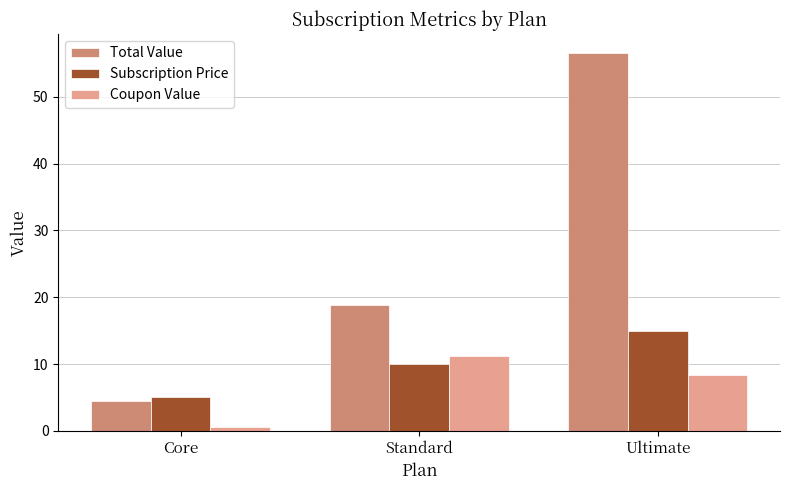

What position from the left is Core?

1